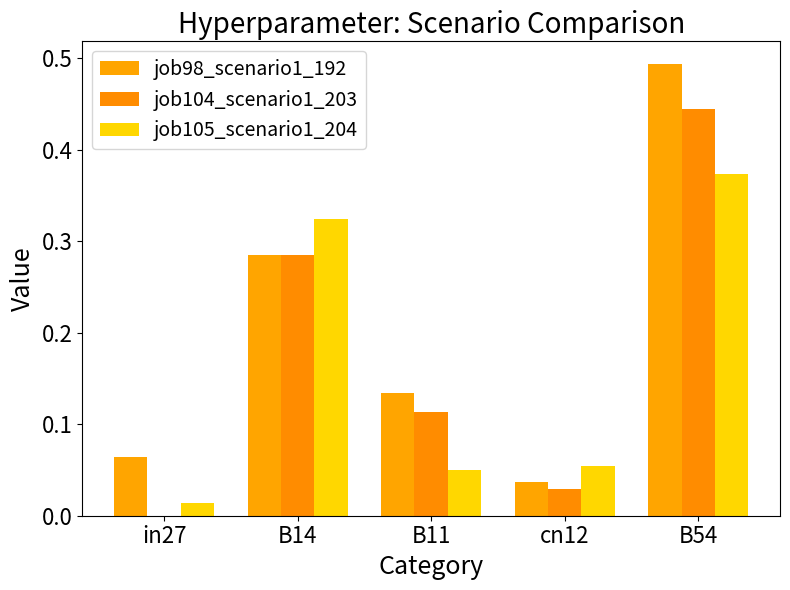

How many groups of bars are there?

5